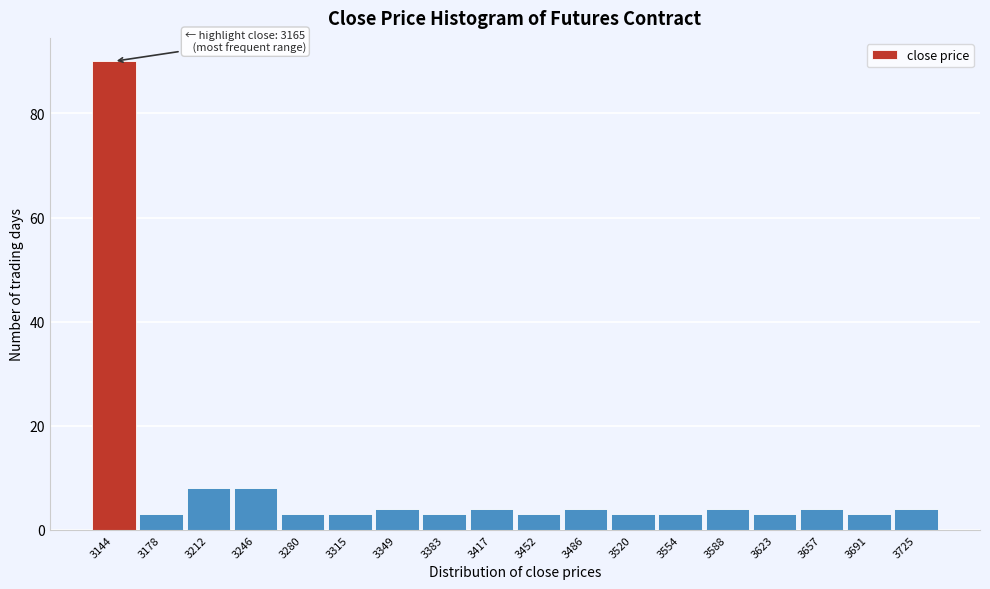

Reading left to right, list all the values displayed in this chart.

3144=90	3178=3	3212=8	3246=8	3280=3	3315=3	3349=4	3383=3	3417=4	3452=3	3486=4	3520=3	3554=3	3588=4	3623=3	3657=4	3691=3	3725=4